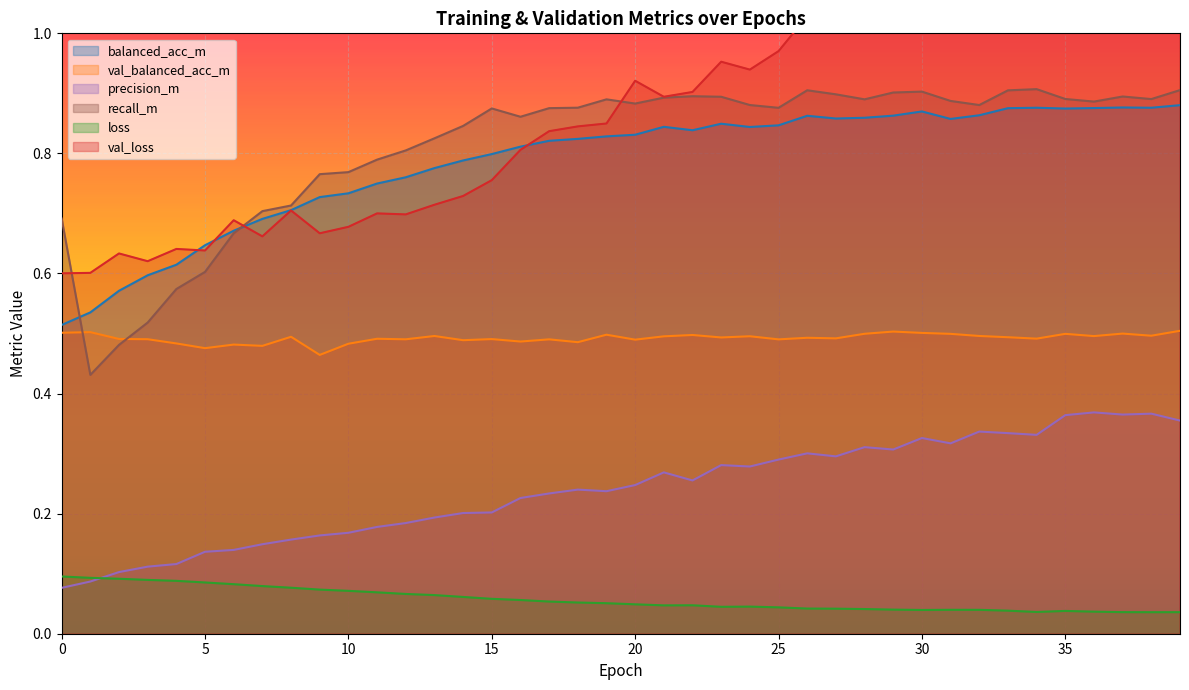

At which category does recall_m reach its first local valley?

1